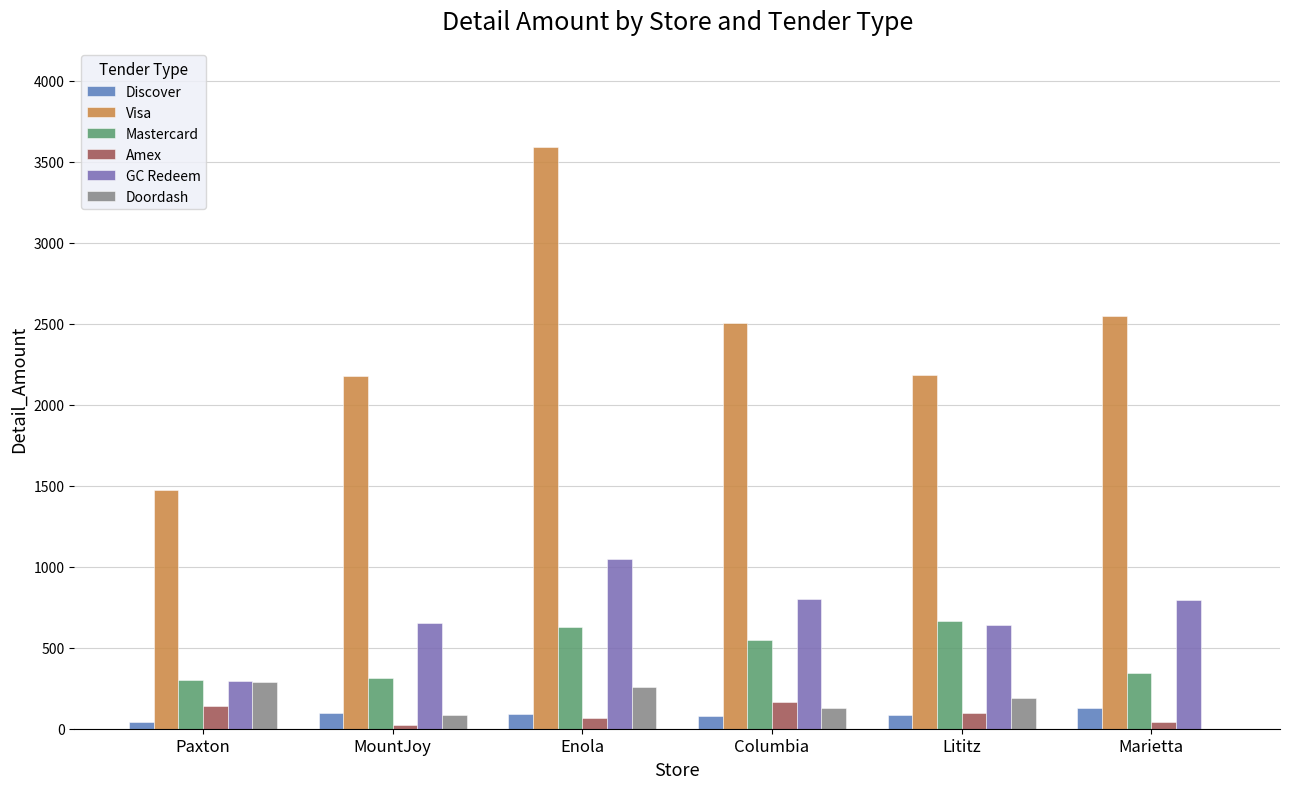

What is the total value across all series at Enola?

5685.9